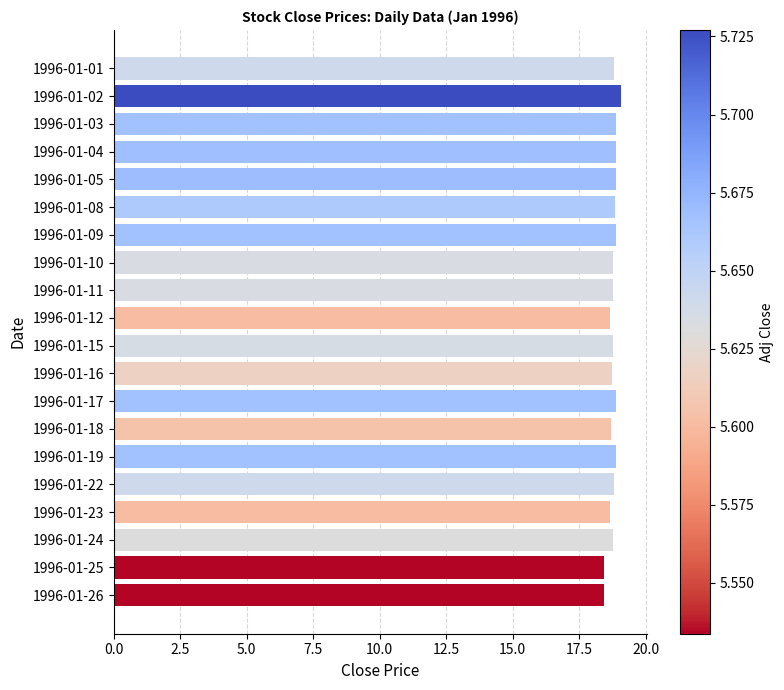

Count the number of data series in this chart.

1